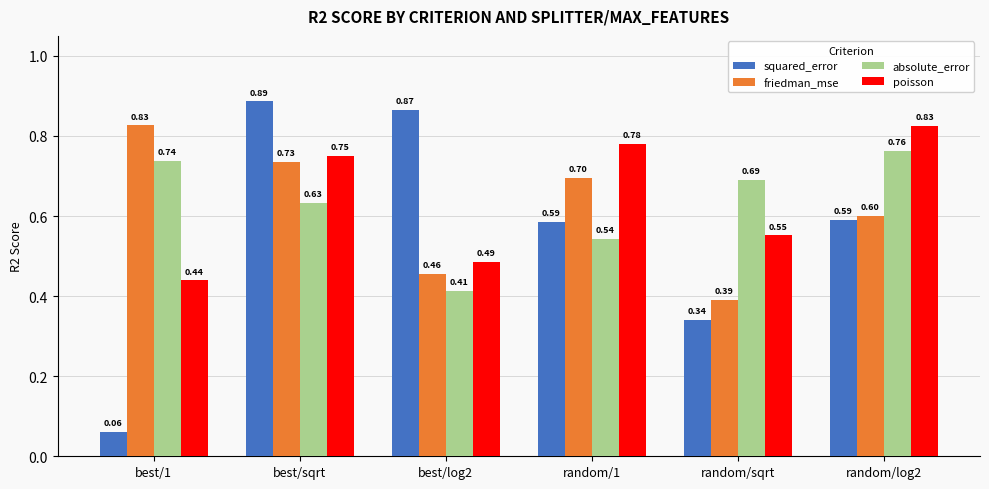

At which label is friedman_mse closest to 0?

random/sqrt